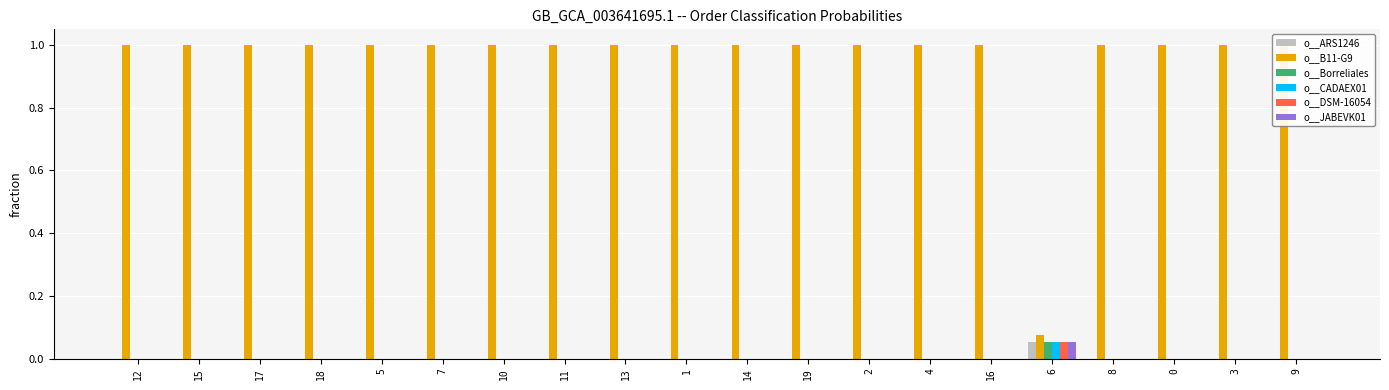

At which label does o__Borreliales reach its peak?

6